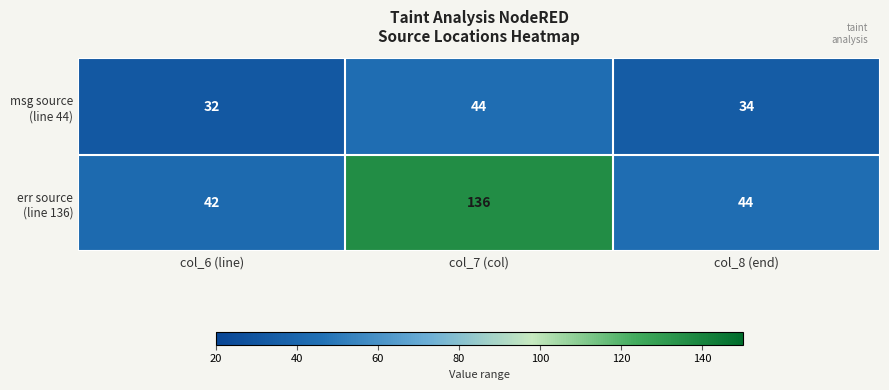

Which label corresponds to the largest value in the chart?

col_7 (col)